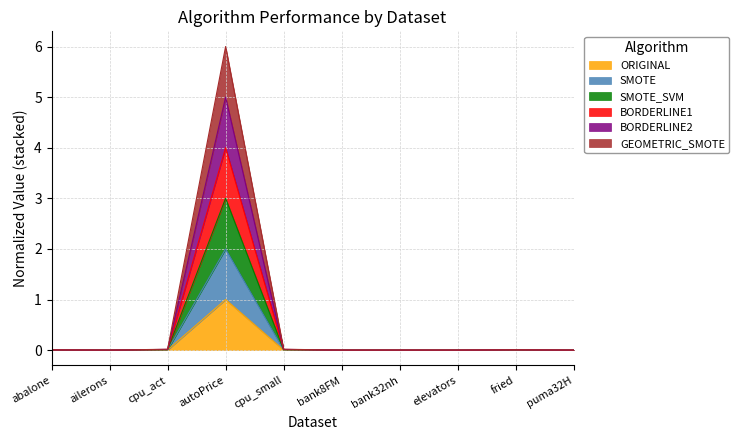

At how many categories does at least one series exceed 4?

1